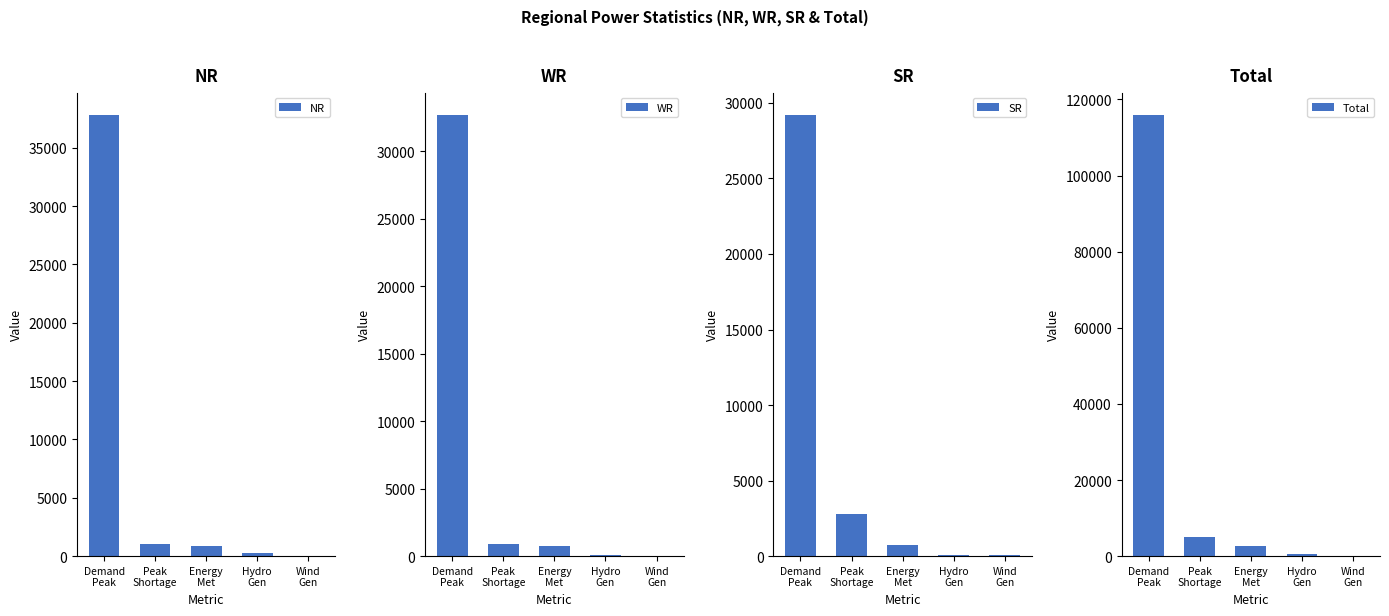

List the labels in order of Total value, smallest first.

Wind
Gen, Hydro
Gen, Energy
Met, Peak
Shortage, Demand
Peak